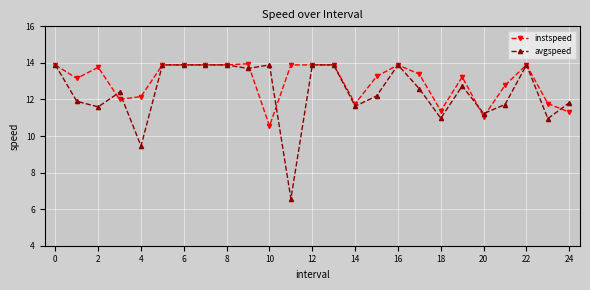

What is the smallest value displayed?

6.6